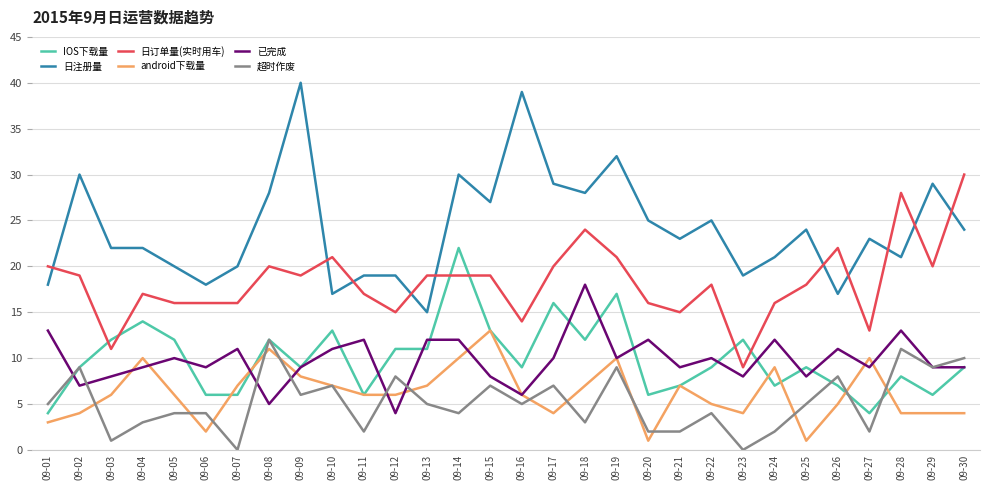

Reading right to left, extract all data points from this chart.

IOS下载量: 9	6	8	4	7	9	7	12	9	7	6	17	12	16	9	13	22	11	11	6	13	9	12	6	6	12	14	12	9	4
日注册量: 24	29	21	23	17	24	21	19	25	23	25	32	28	29	39	27	30	15	19	19	17	40	28	20	18	20	22	22	30	18
日订单量(实时用车): 30	20	28	13	22	18	16	9	18	15	16	21	24	20	14	19	19	19	15	17	21	19	20	16	16	16	17	11	19	20
android下载量: 4	4	4	10	5	1	9	4	5	7	1	10	7	4	6	13	10	7	6	6	7	8	11	7	2	6	10	6	4	3
已完成: 9	9	13	9	11	8	12	8	10	9	12	10	18	10	6	8	12	12	4	12	11	9	5	11	9	10	9	8	7	13
超时作废: 10	9	11	2	8	5	2	0	4	2	2	9	3	7	5	7	4	5	8	2	7	6	12	0	4	4	3	1	9	5